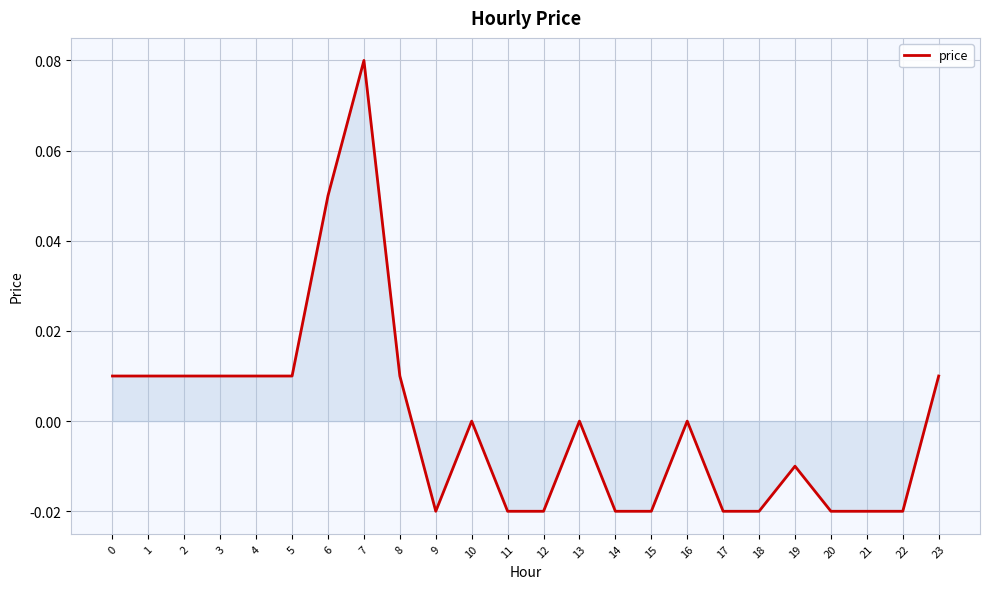

Which category has the highest value across all series?

7